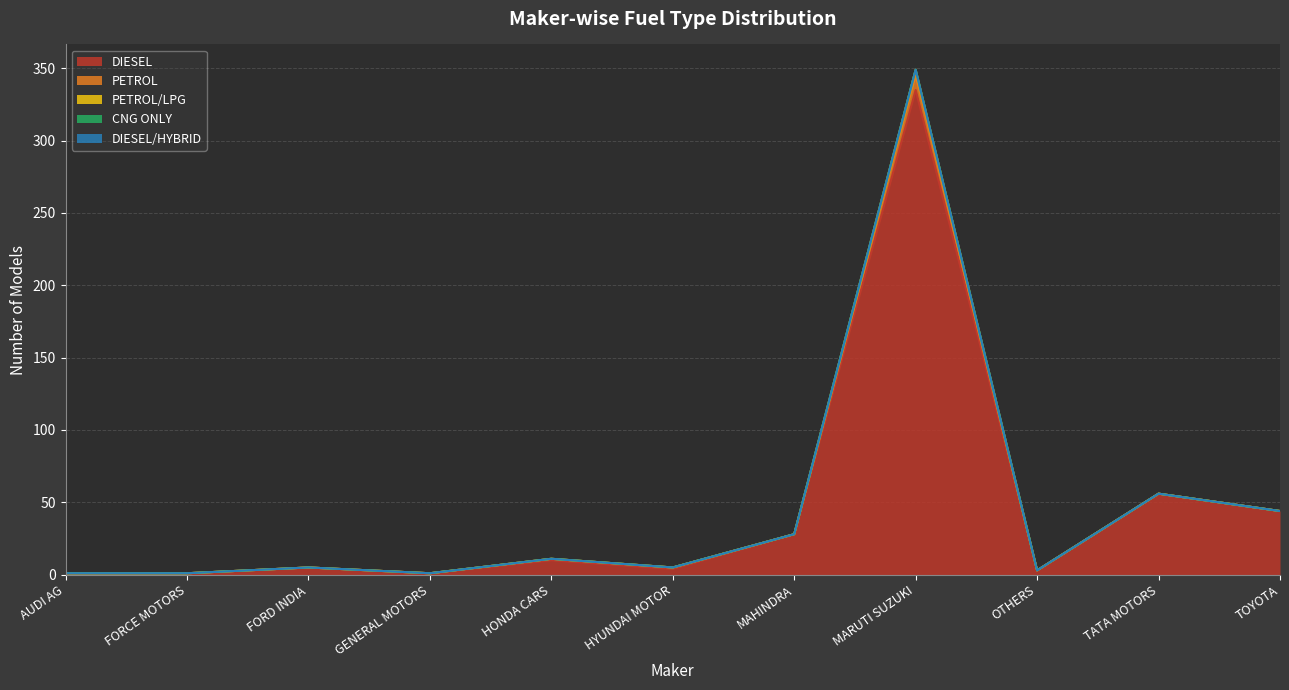

Reading left to right, what are all the values shown in this chart?

DIESEL: 1	1	5	1	10	4	28	335	3	56	44
PETROL: 0	0	0	0	1	1	0	10	0	0	0
PETROL/LPG: 0	0	0	0	0	0	0	4	0	0	0
CNG ONLY: 0	0	0	0	0	0	0	0	0	0	0
DIESEL/HYBRID: 0	0	0	0	0	0	0	0	0	0	0